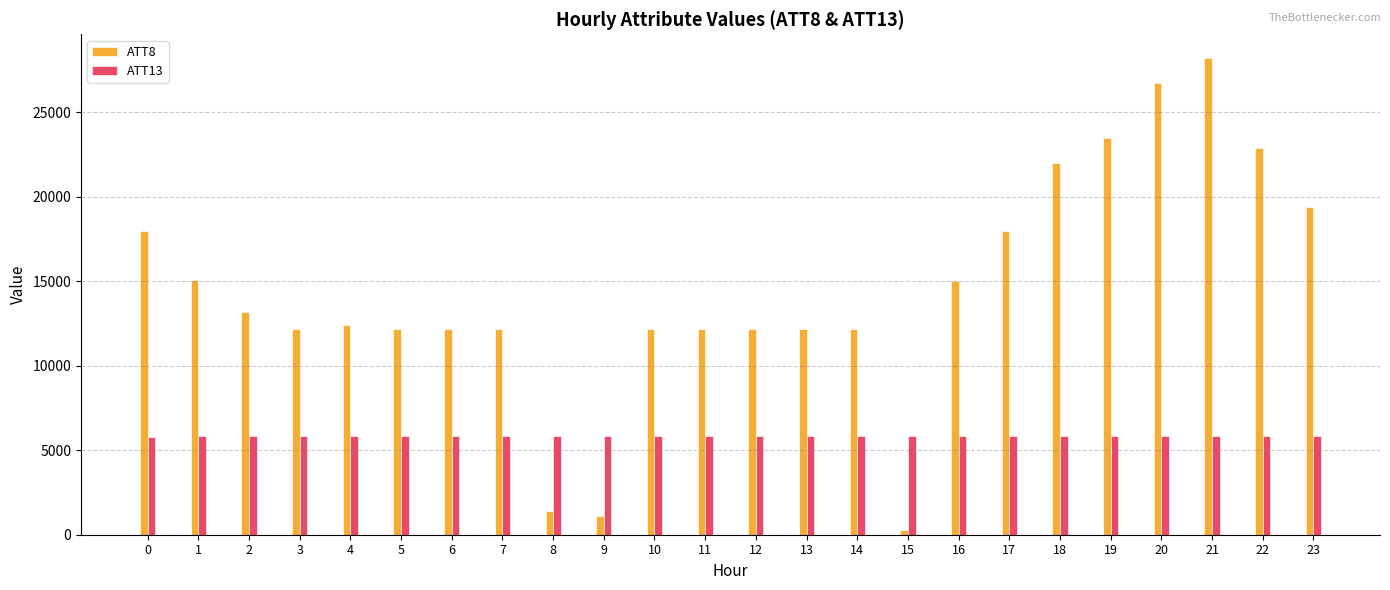

What is the highest value of the ATT8 series?

28200.0